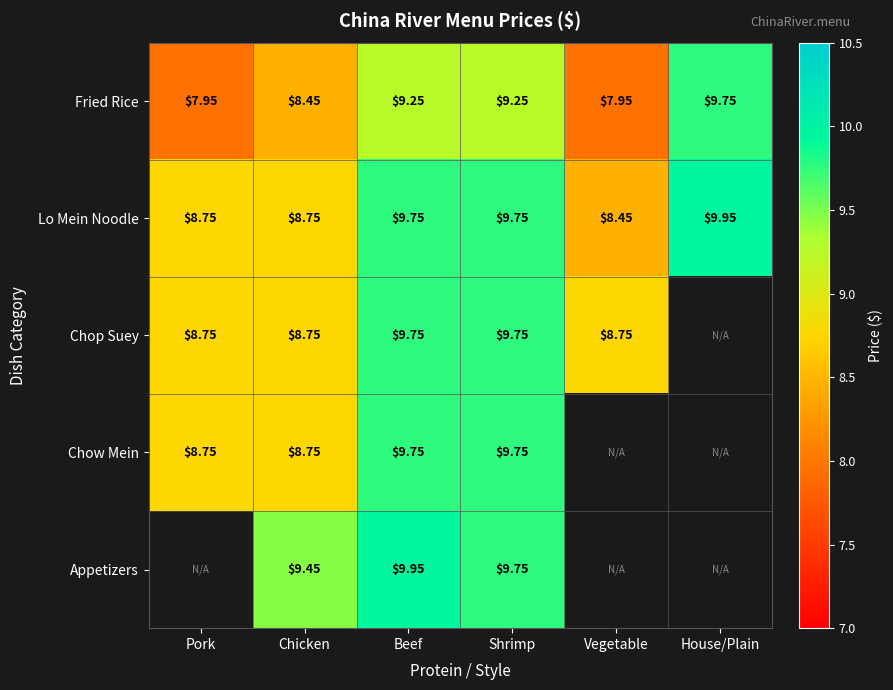

Is the value of Appetizers at Chicken greater than the value of Chop Suey at Beef?

No